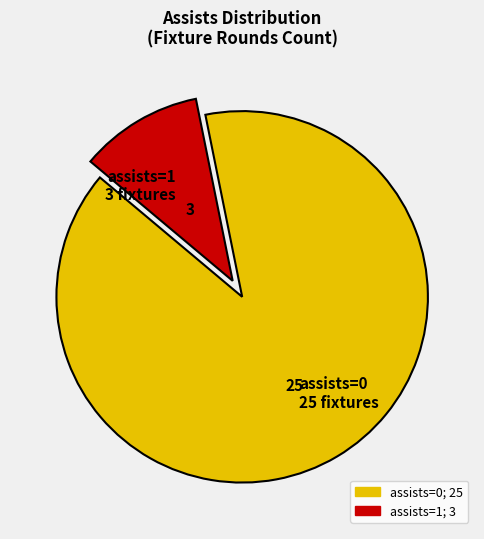

Is assists=1 the majority of the pie?

No